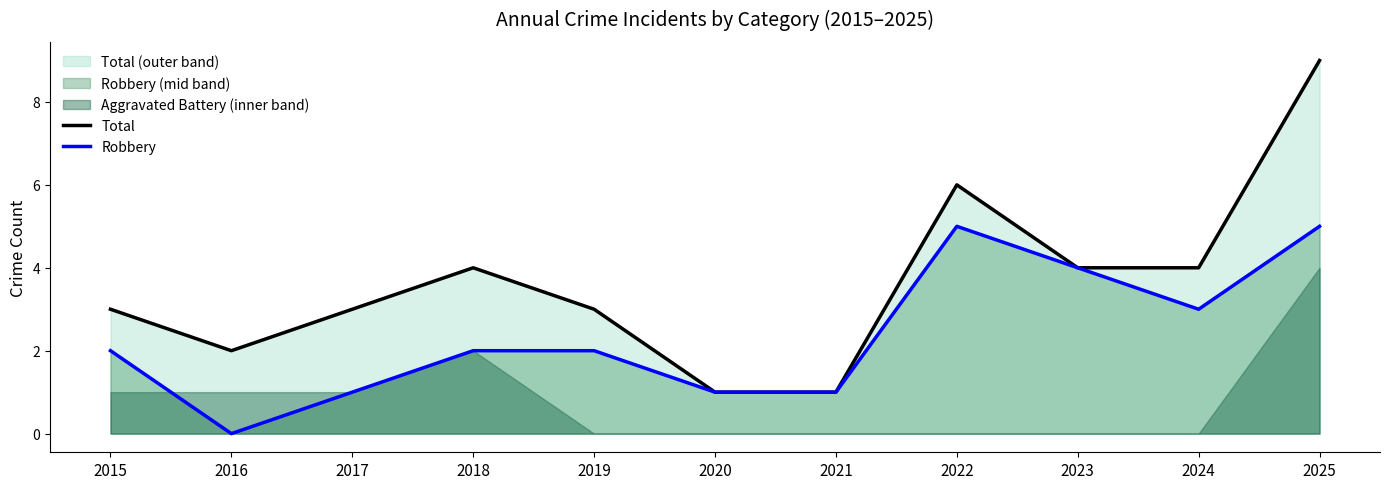

At which category does Robbery reach its first local peak?

2022